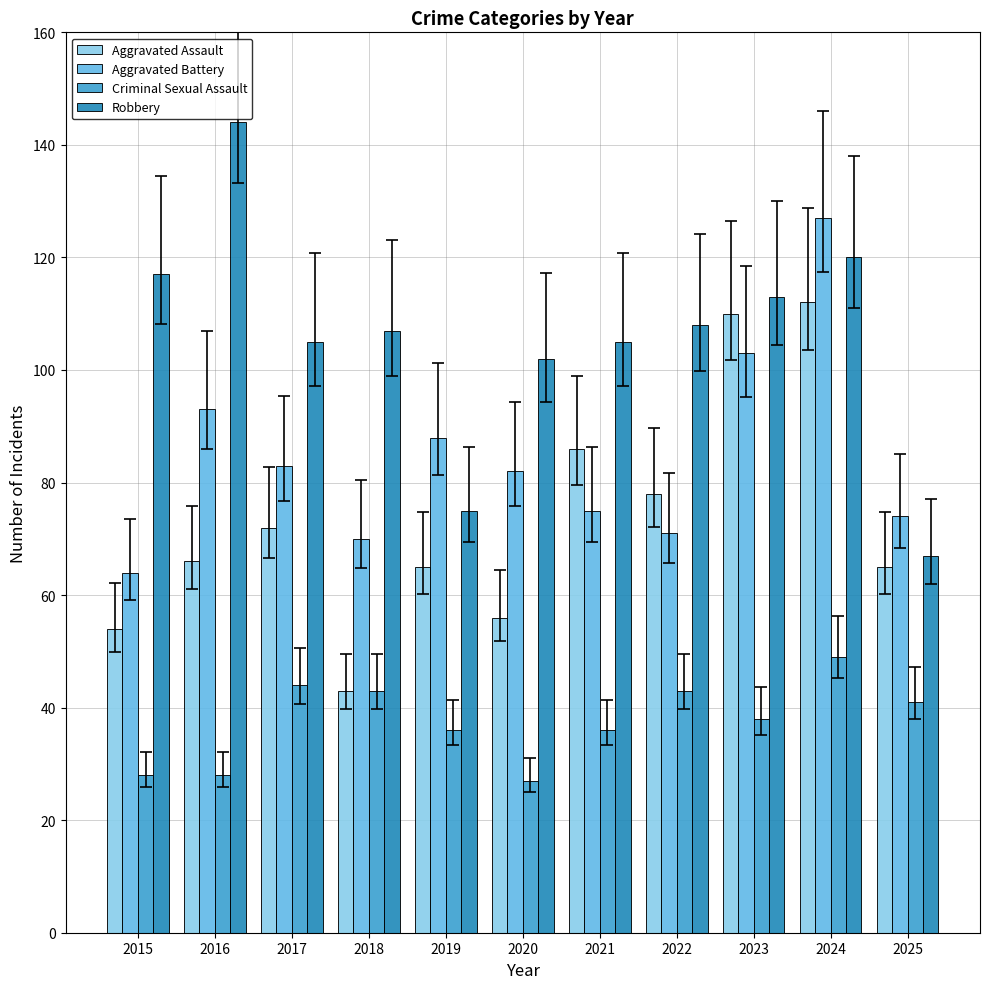

Reading left to right, transcribe all the data shown in this chart.

Aggravated Assault: 54	66	72	43	65	56	86	78	110	112	65
Aggravated Battery: 64	93	83	70	88	82	75	71	103	127	74
Criminal Sexual Assault: 28	28	44	43	36	27	36	43	38	49	41
Robbery: 117	144	105	107	75	102	105	108	113	120	67